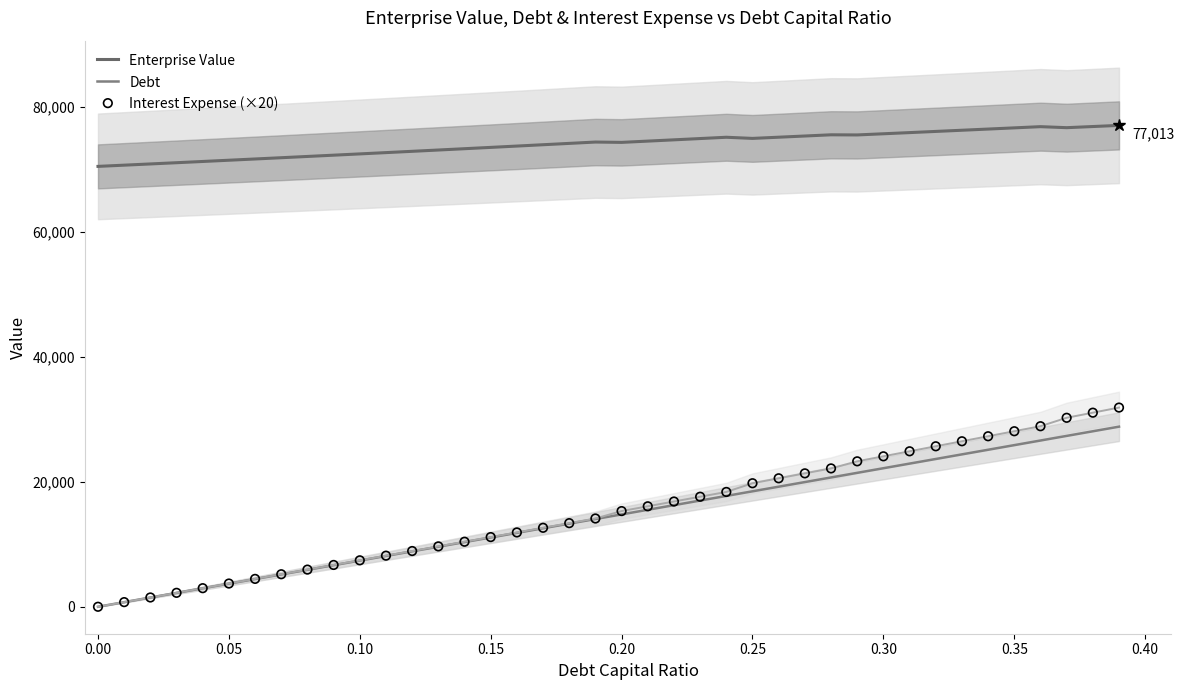

At how many categories does at least one series exceed 58112?

40